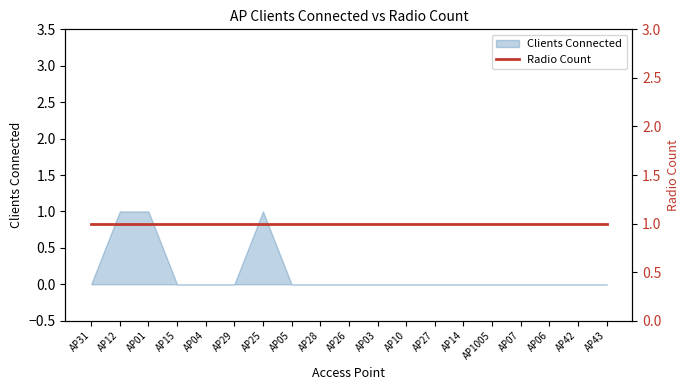

How many lines are shown in the chart?

1